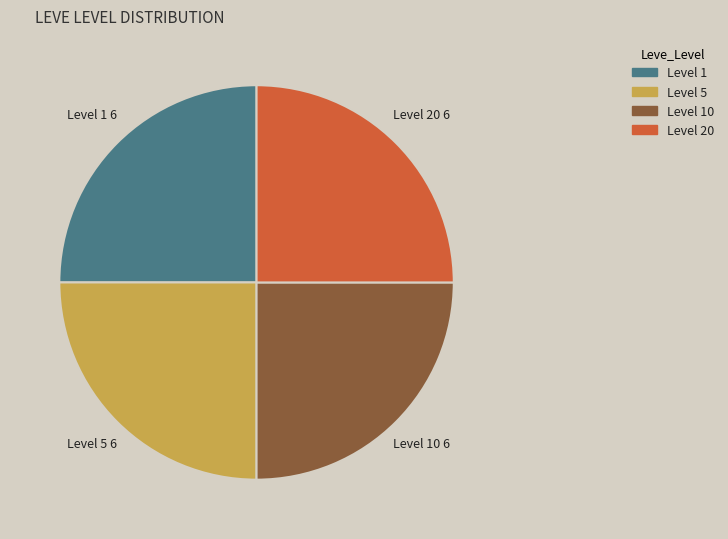

True or false: Level 20 accounts for 25% of the total.

True